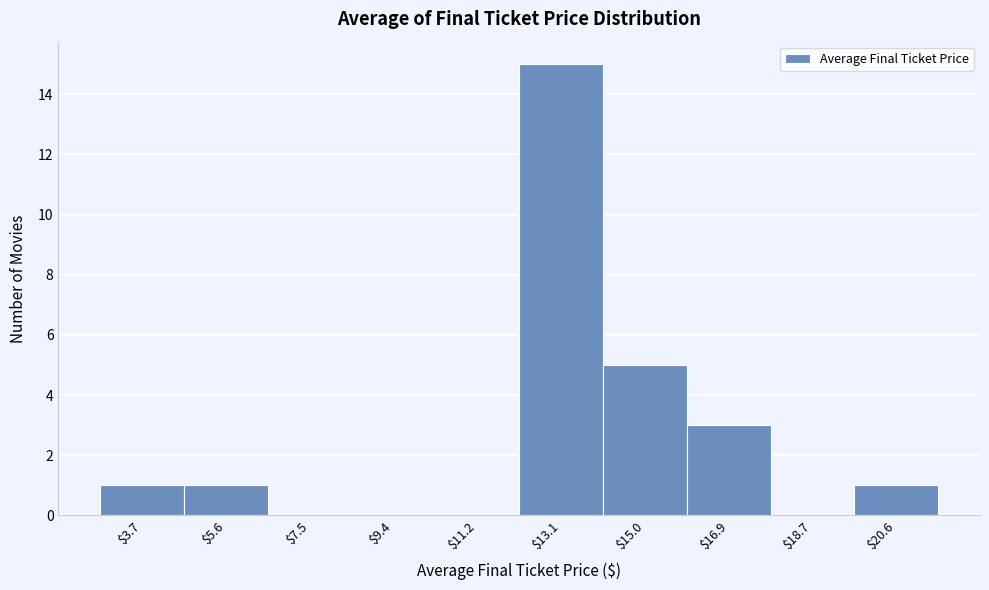

What is the sum of all values?

26